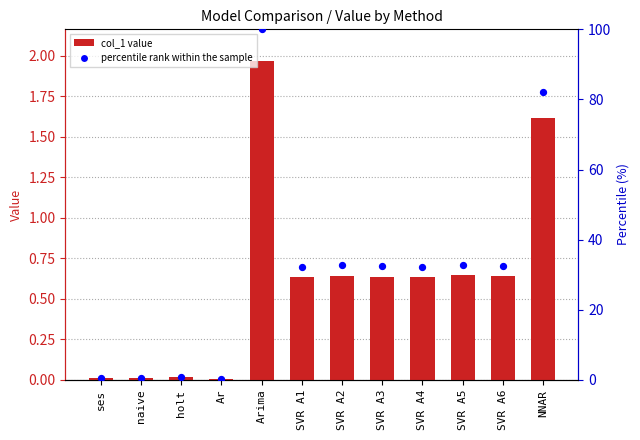

At how many categories does at least one series exceed 84?

1